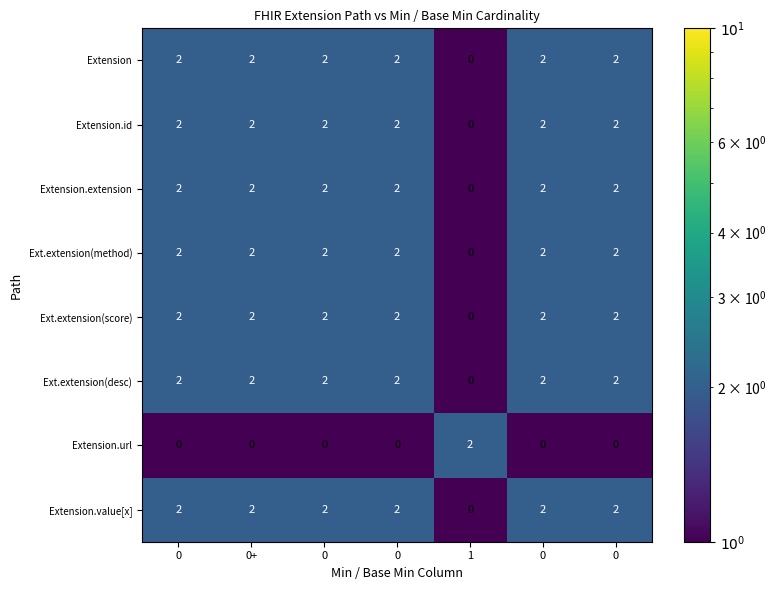

Which series has the largest total across all categories?

Extension